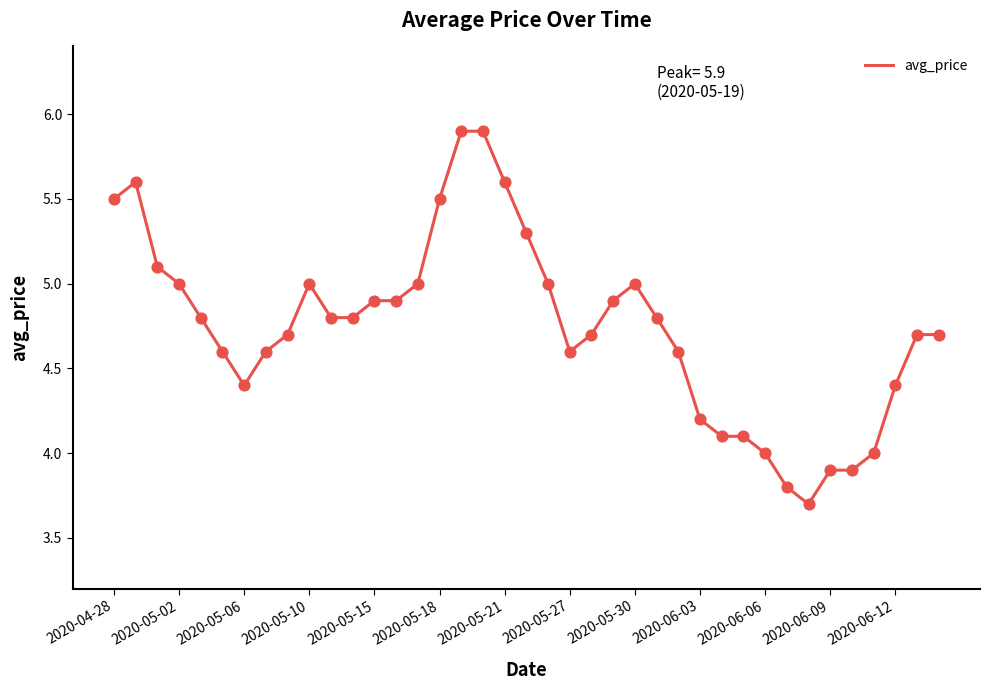

What is the maximum value shown in the chart?

5.9